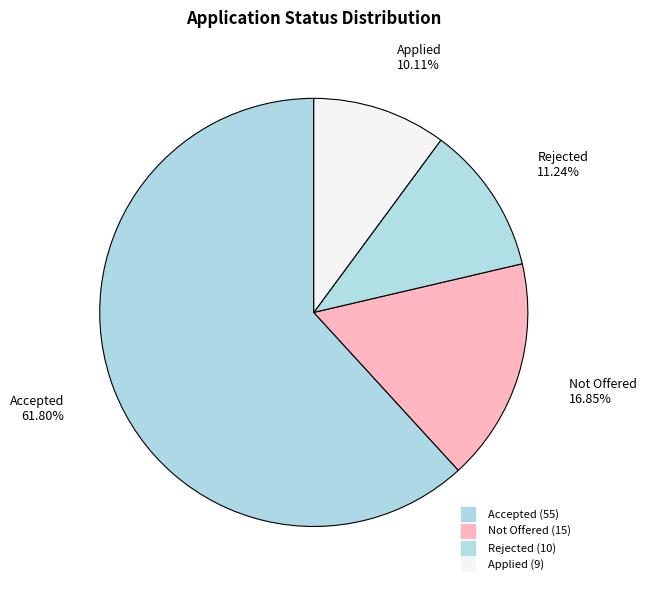

Which category has the biggest portion of the pie?

Accepted